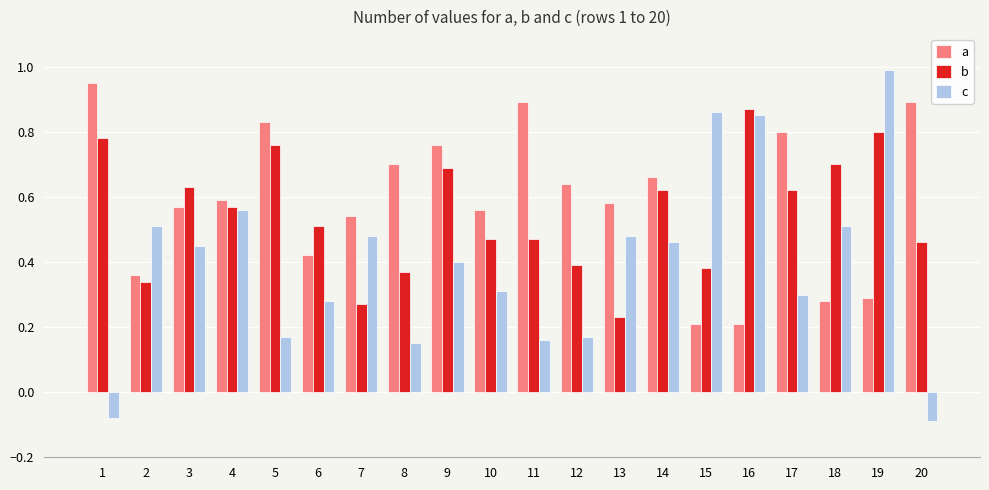

Which series has the widest spread of values?

c